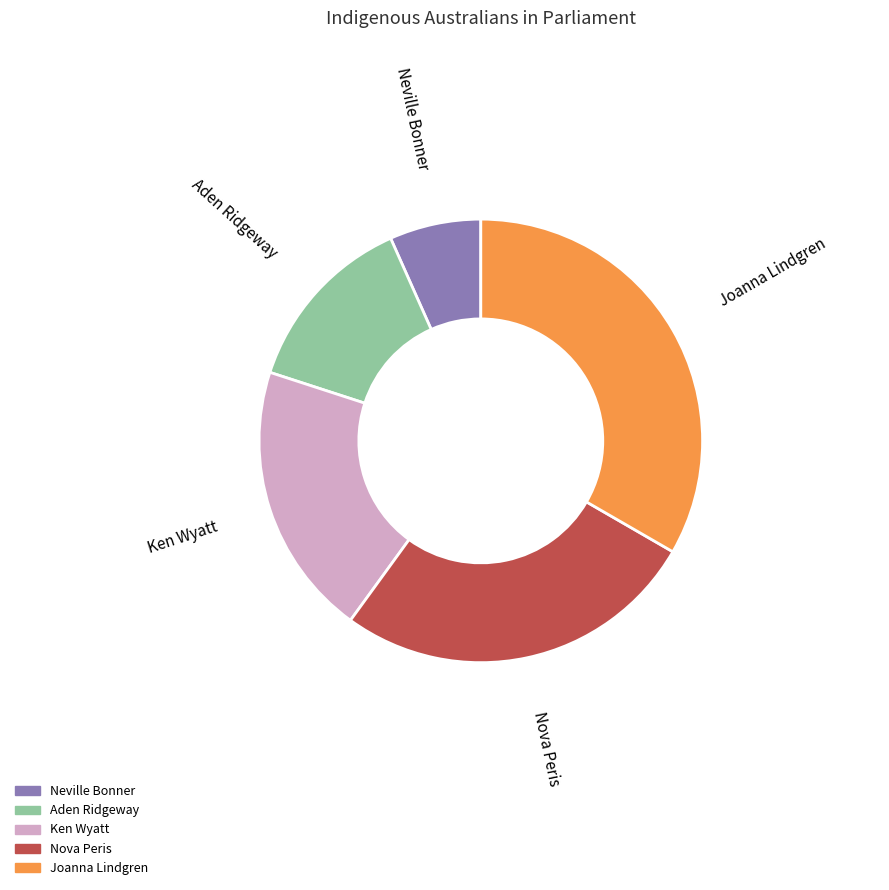

Do Neville Bonner and Joanna Lindgren together represent more than half of the pie?

No